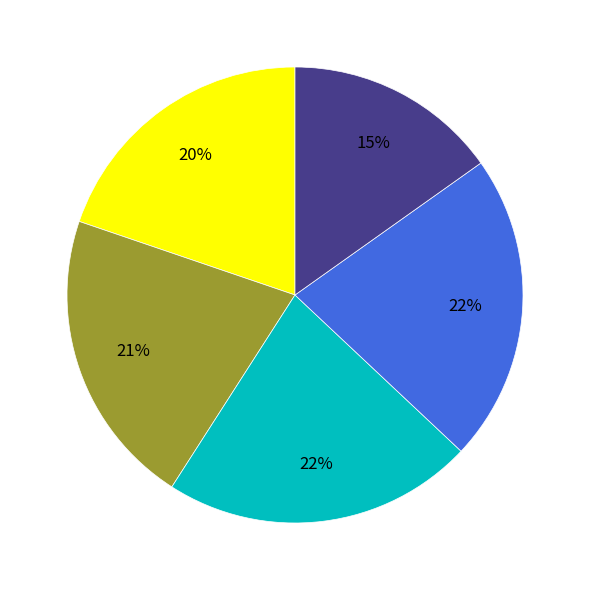

Is there a majority slice in this chart?

No